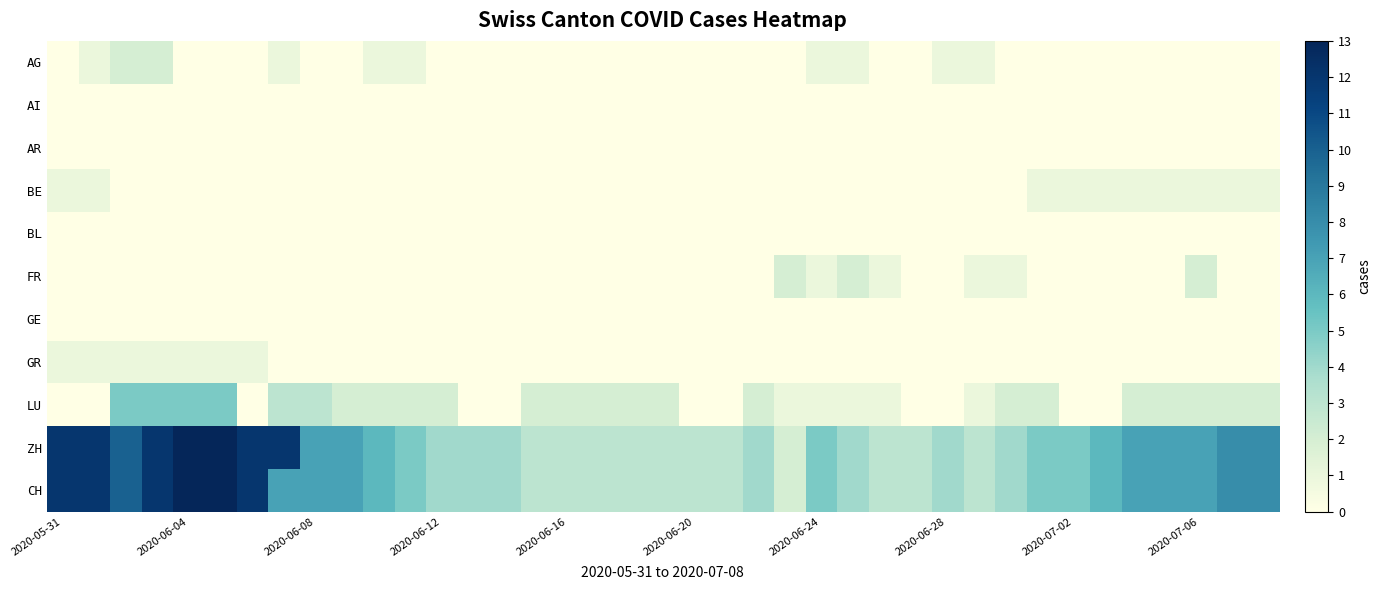

At how many categories does at least one series exceed 5?

17